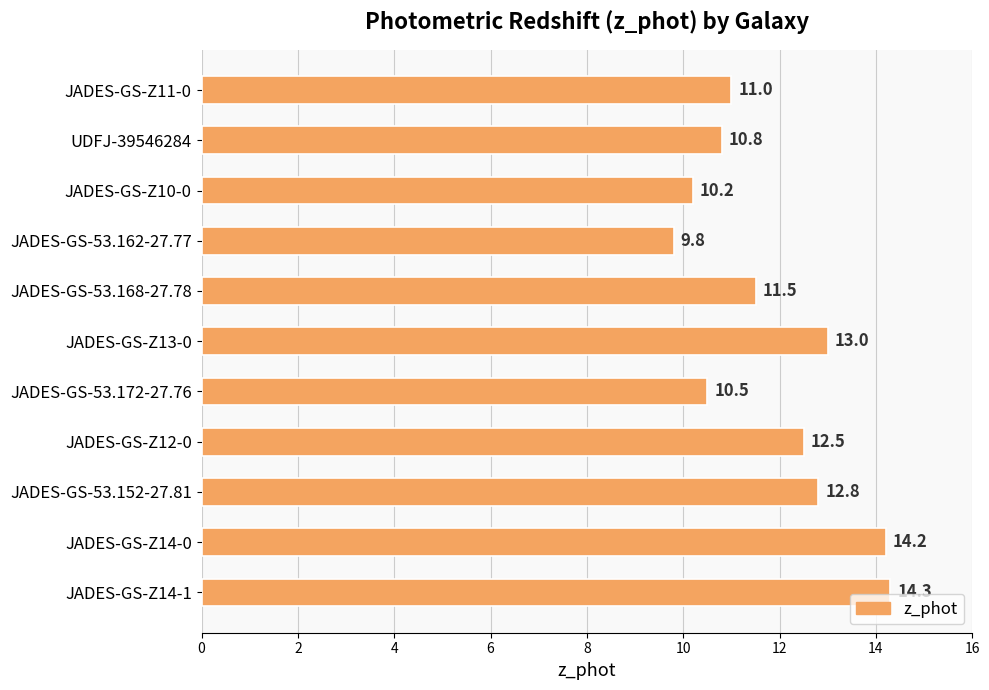

At which category does the chart reach its peak across all series?

JADES-GS-Z14-1